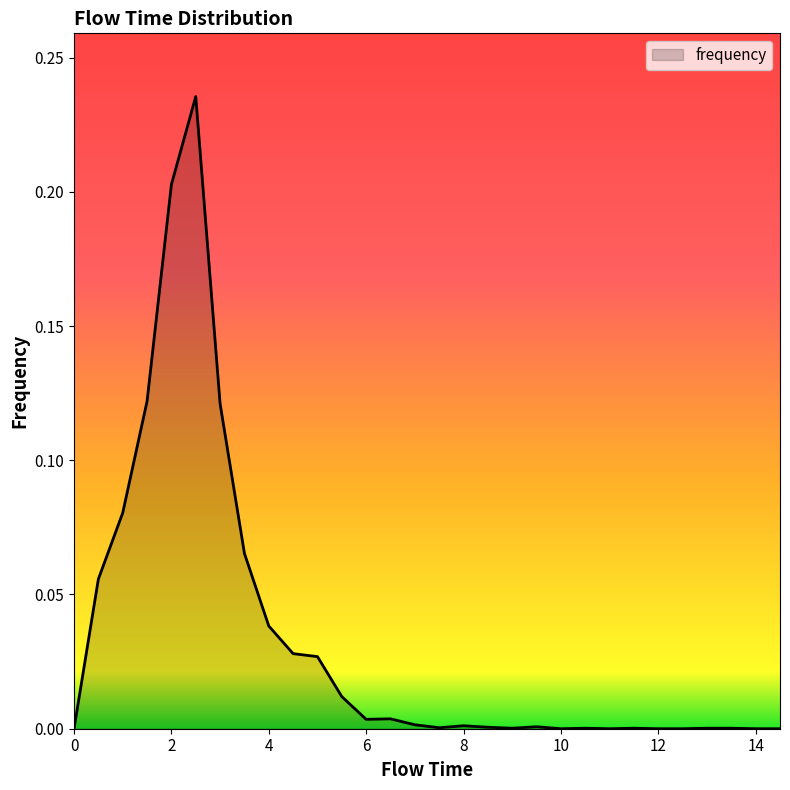

How many lines are shown in the chart?

1